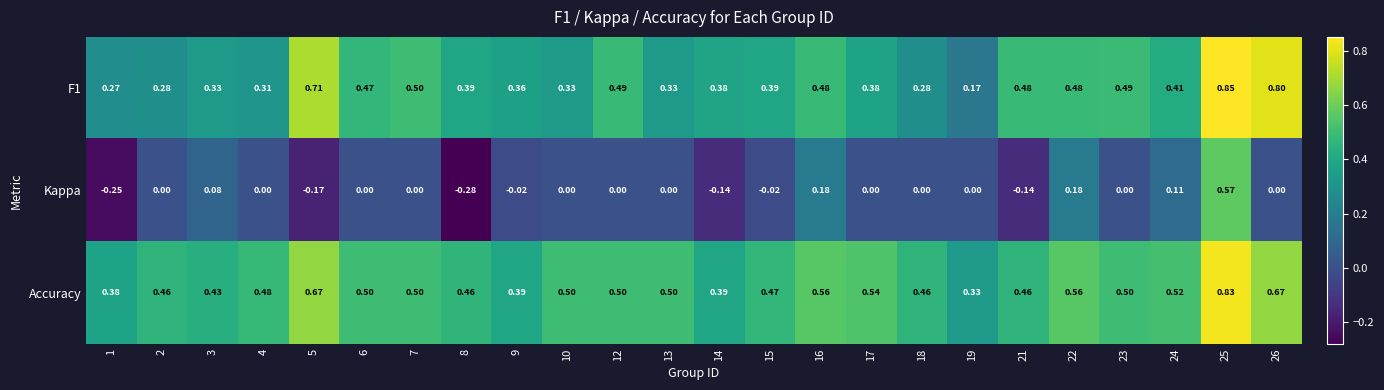

Which series has the largest range (max minus min)?

Kappa